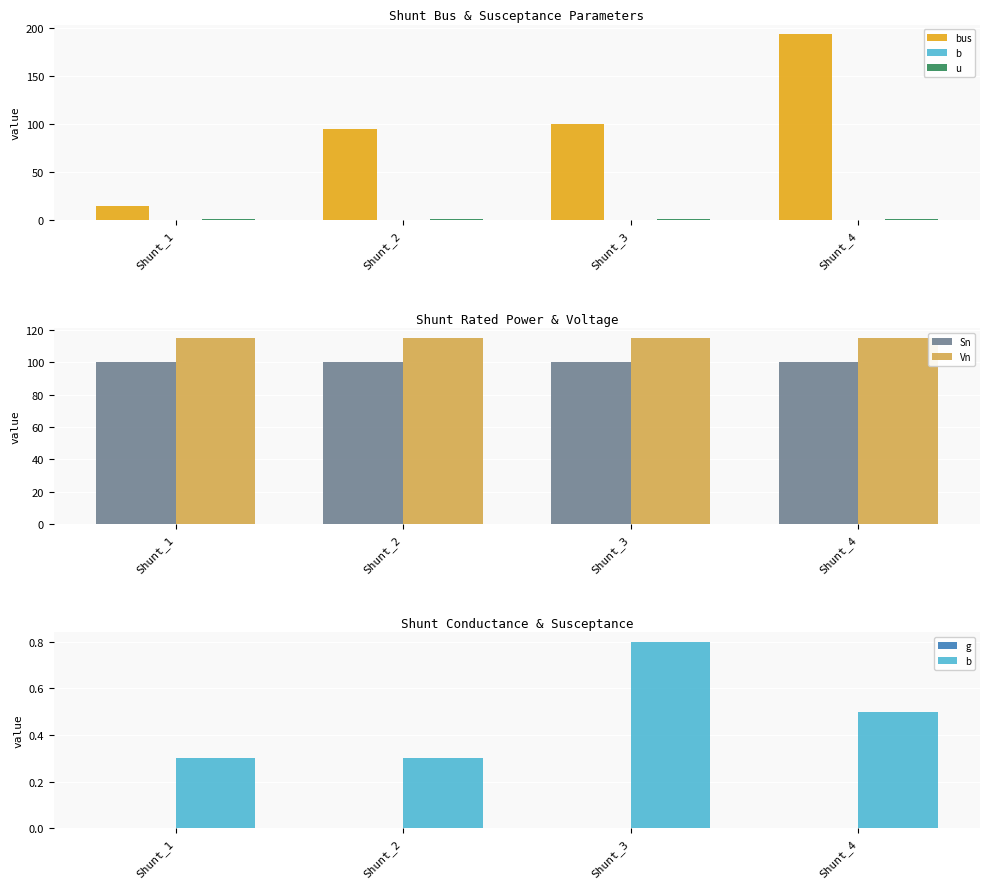

Where is Sn nearest to the value 100?

Shunt_1